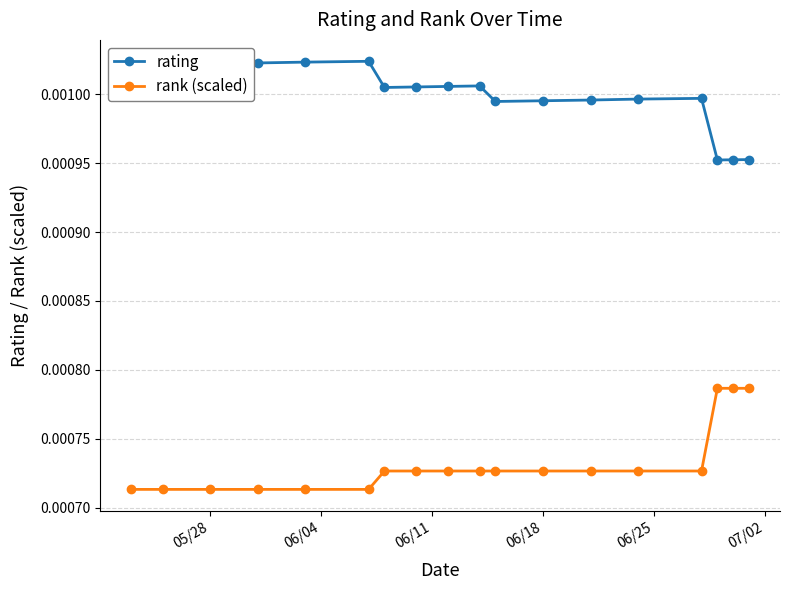

Rank the series by their maximum value, from lowest to highest.

rank (scaled), rating